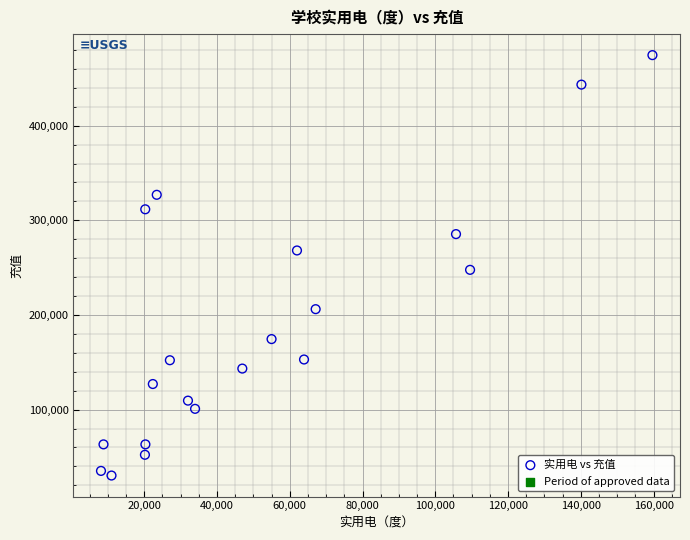

What is the range of X values (max minus min)?

151563.0